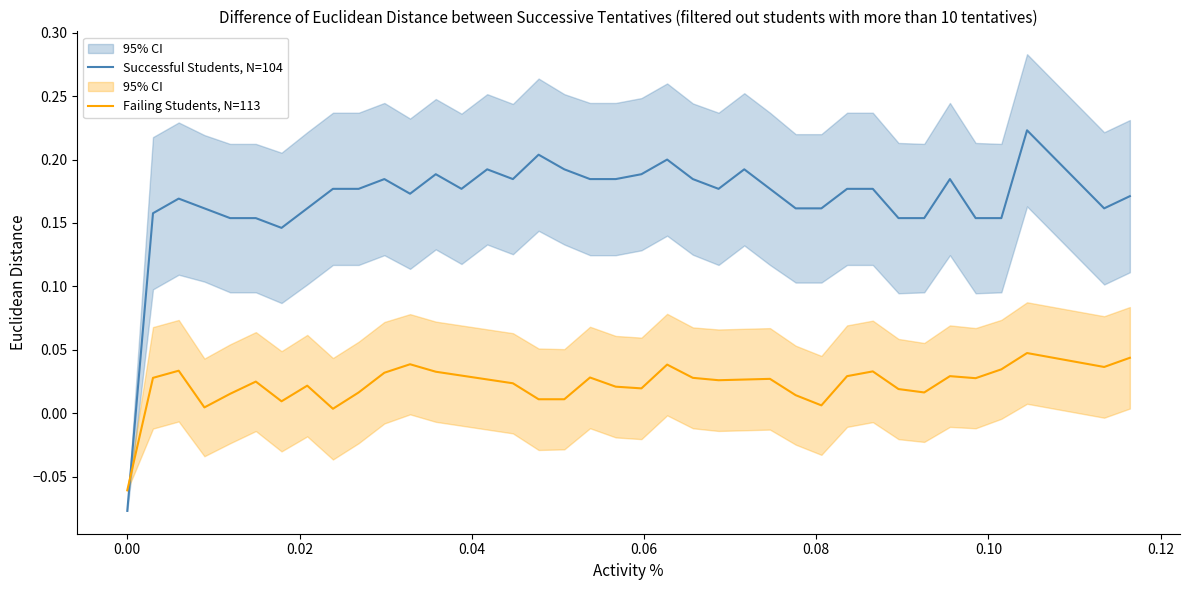

How many values in Successful Students, N=104 are below zero?

1